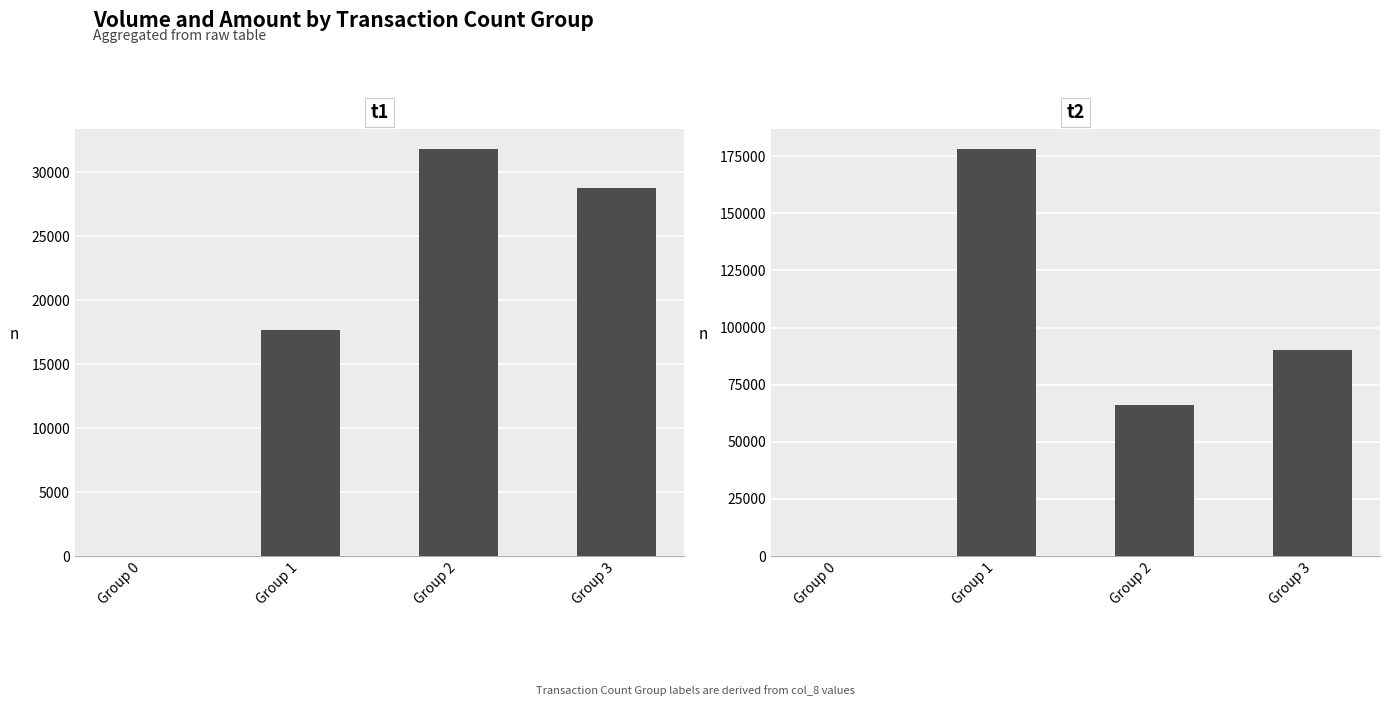

Is the value of col_2 (Amount) at Group 1 greater than the value of col_1 (Volume) at Group 0?

Yes